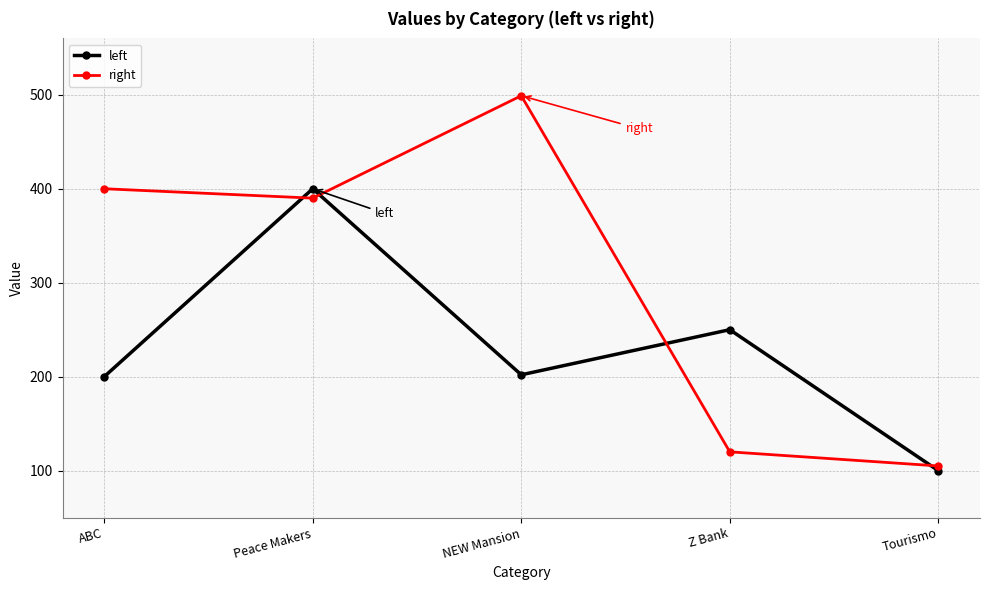

Which series has the largest total across all categories?

right